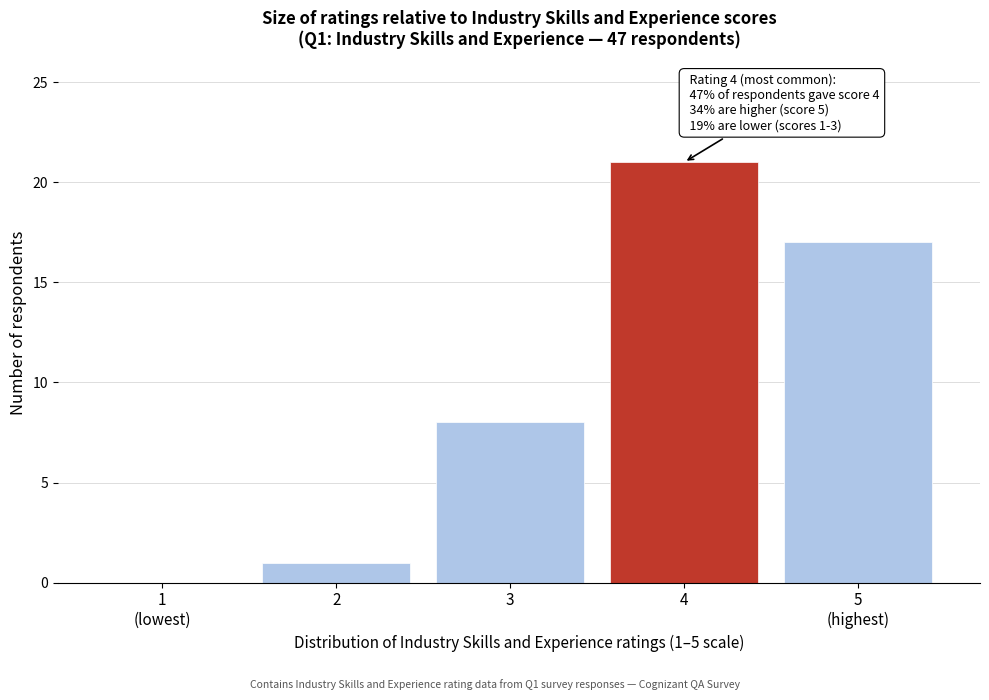

At which category does the chart reach its peak across all series?

4